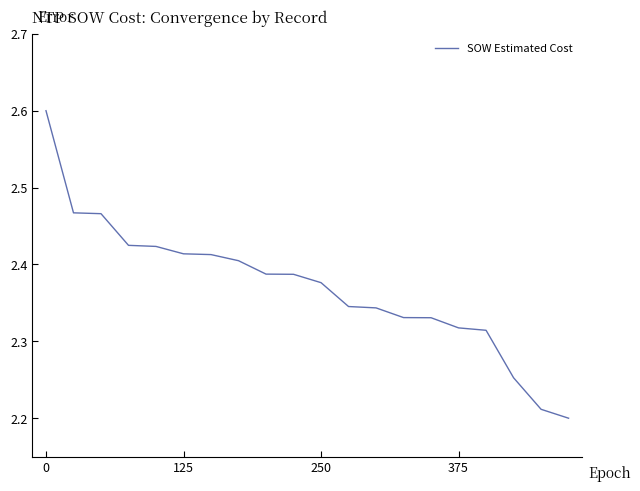

What is the maximum value shown in the chart?

2.6